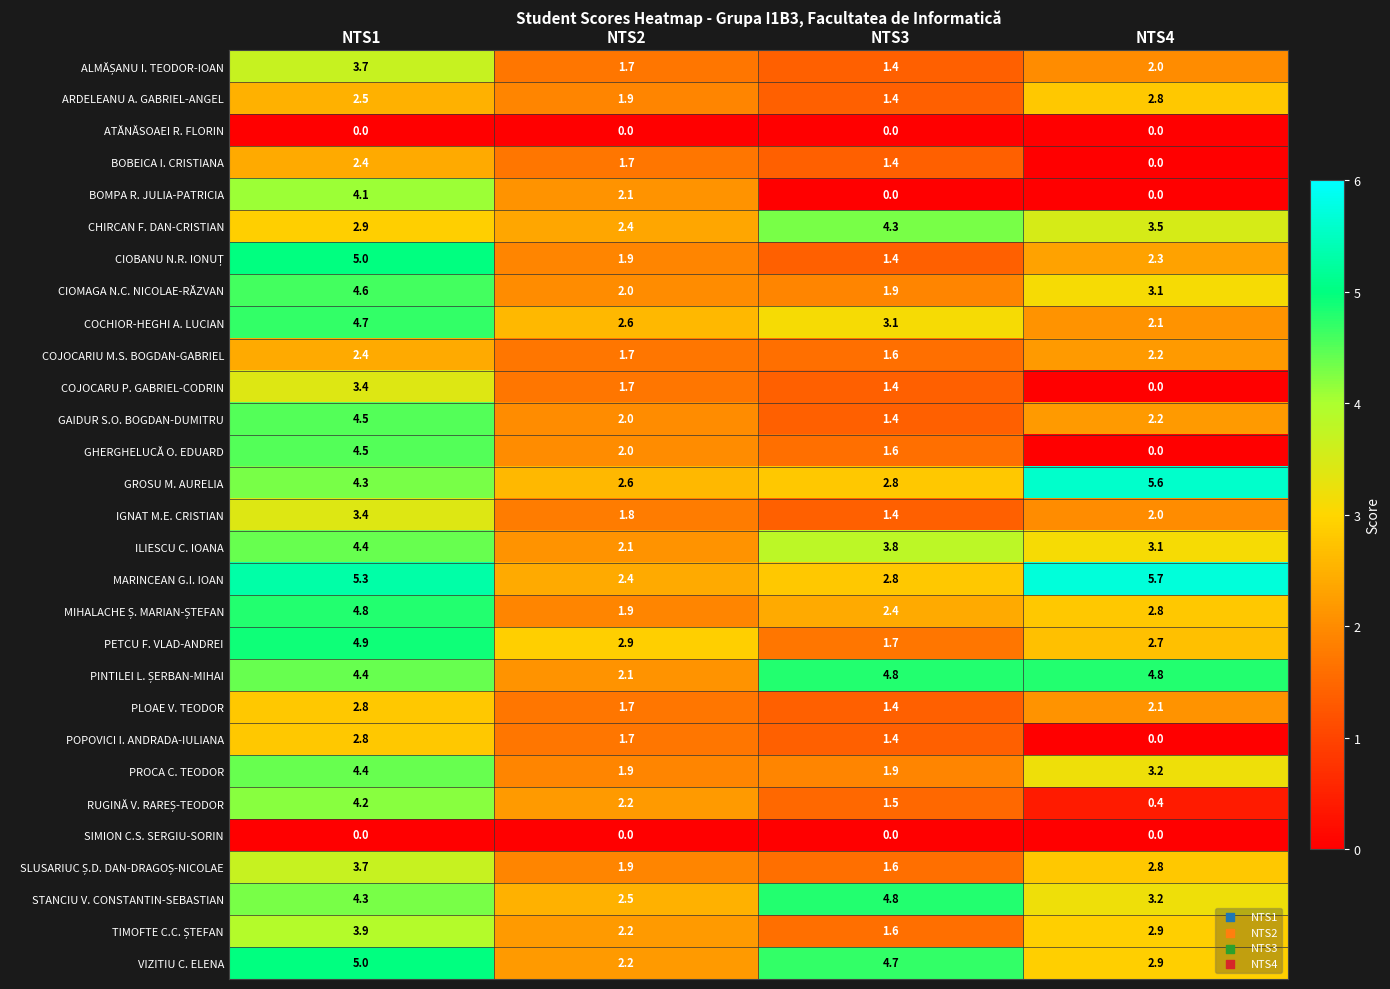

At how many categories does at least one series exceed 1?

4